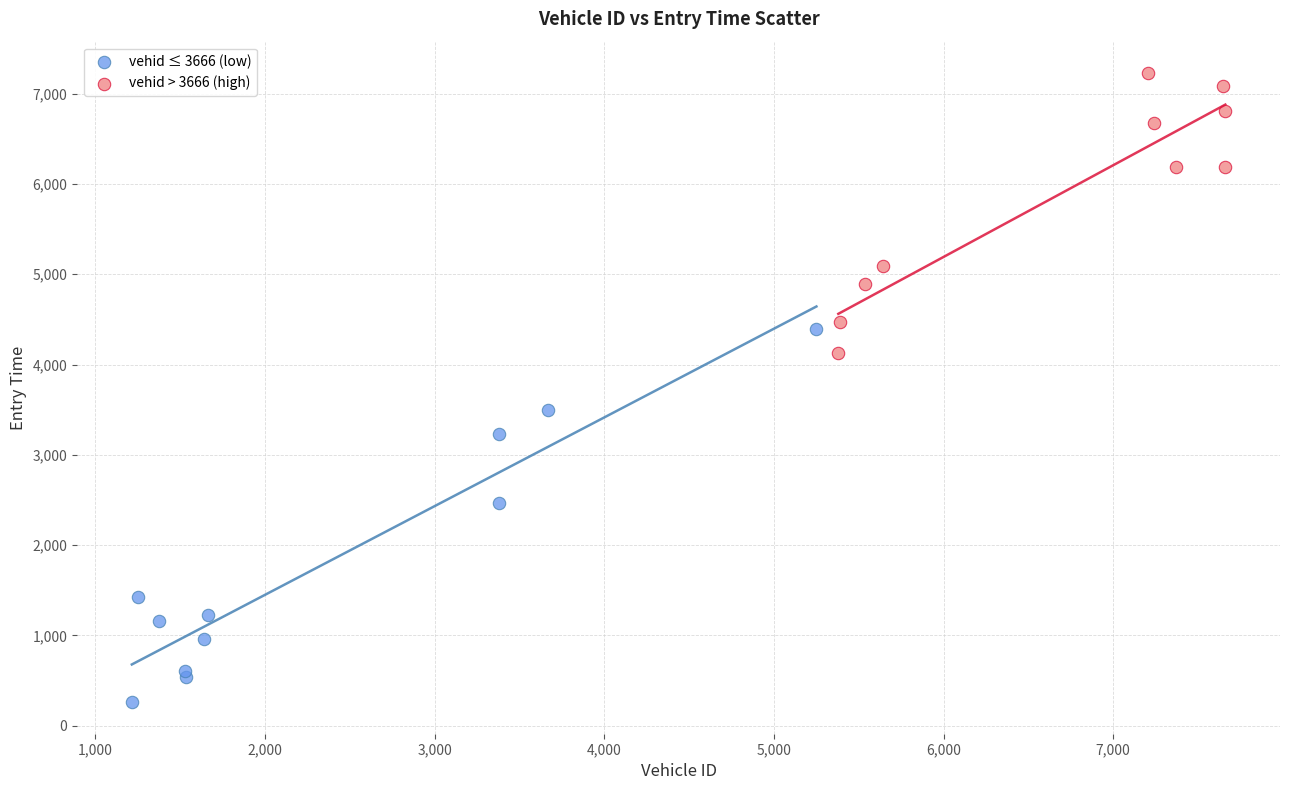

Which series reaches the minimum Y coordinate?

vehid ≤ 3666 (low)